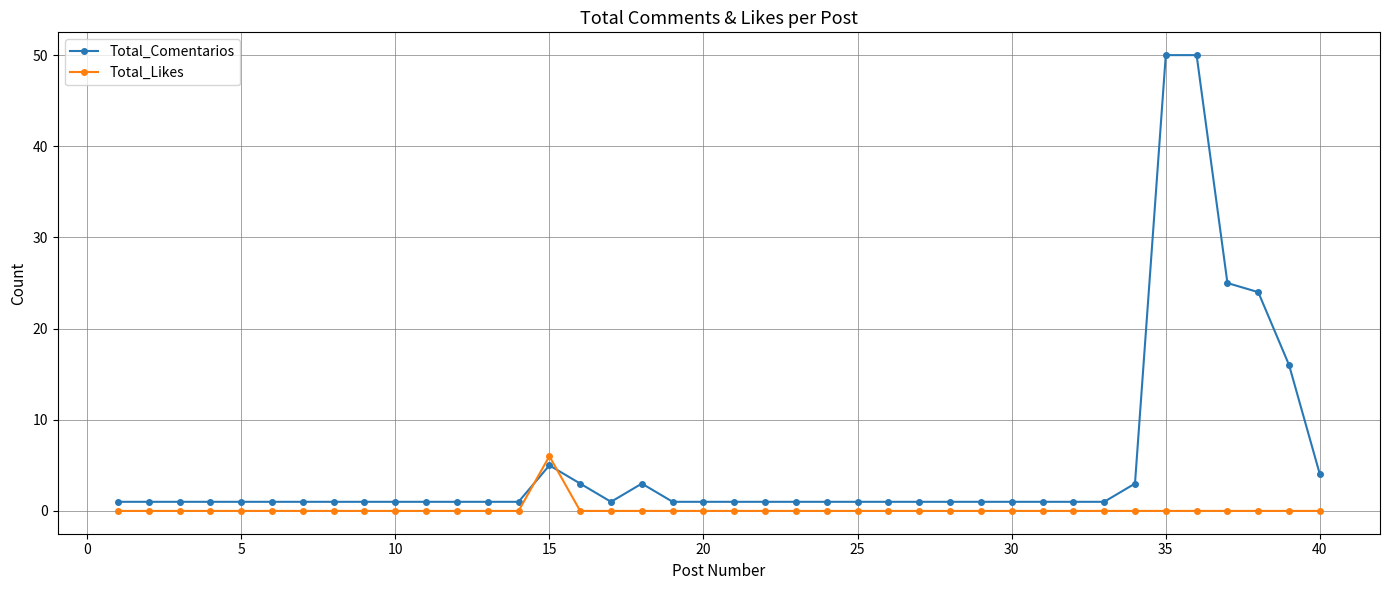

Rank the series by their average value, from lowest to highest.

Total_Likes, Total_Comentarios